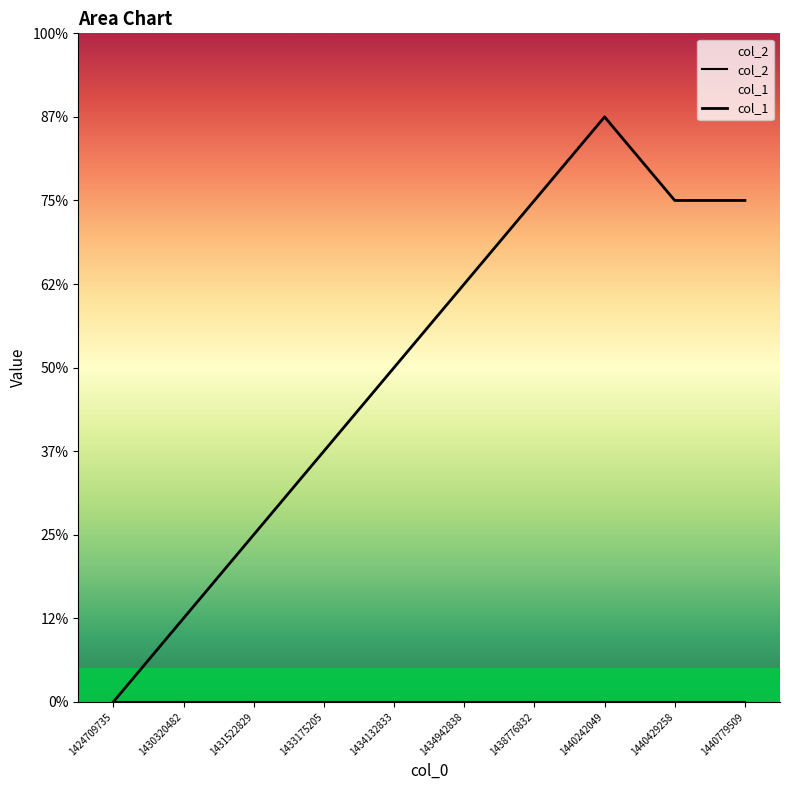

The value at 1424709735 is 4. True or false?

False